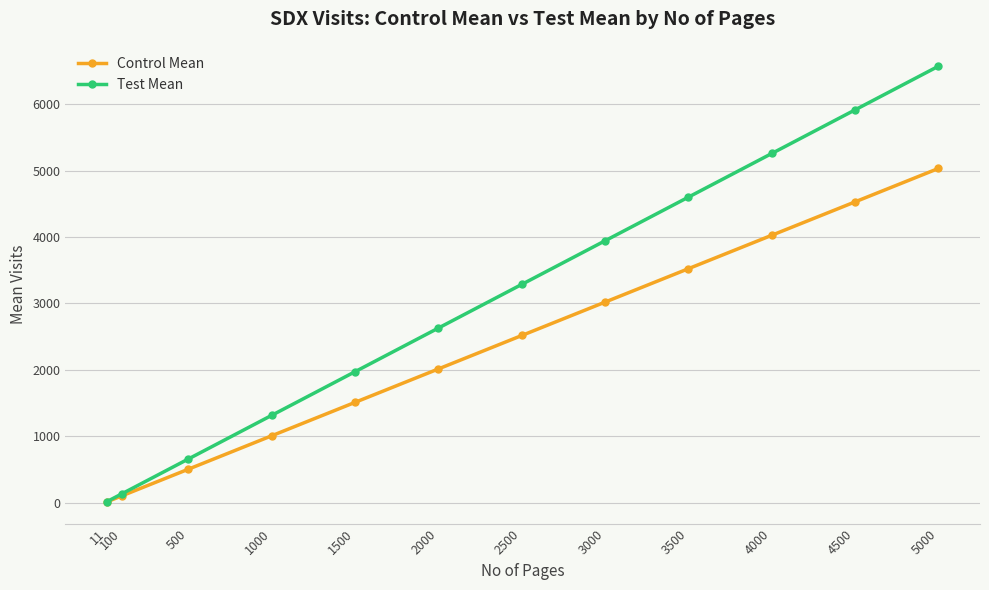

Which series has the largest total across all categories?

Test Mean